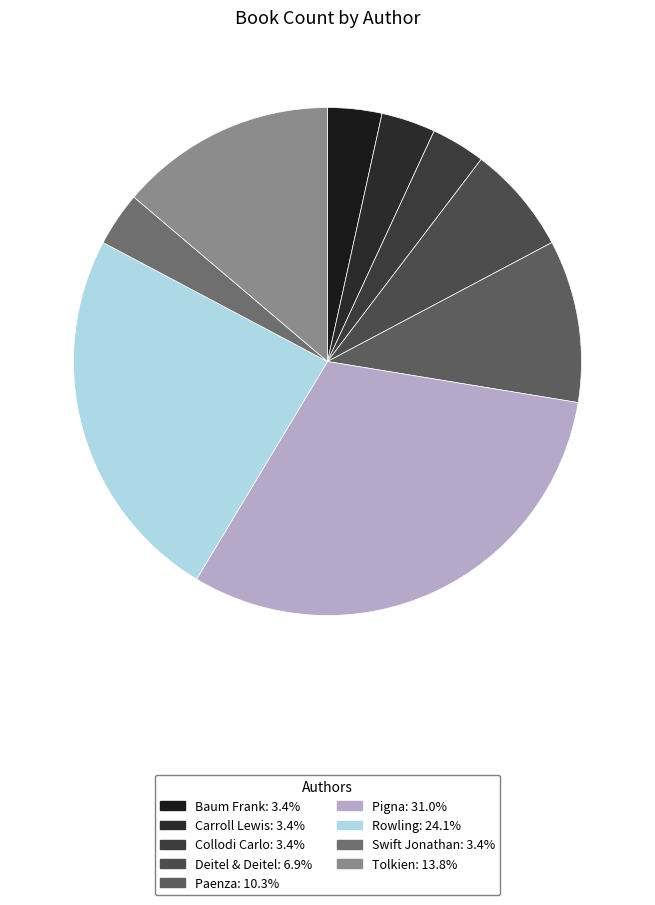

Does Paenza account for over 50% of the chart?

No